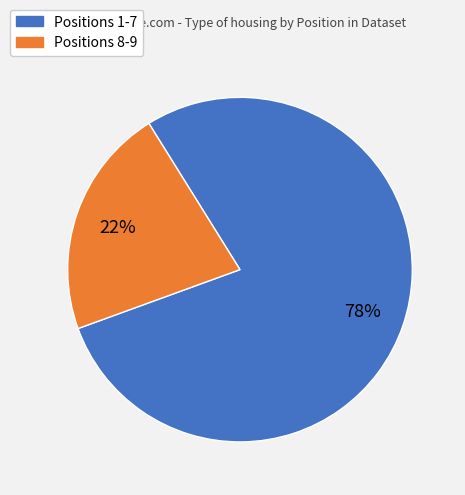

To the nearest percent, what is the average slice percentage?

50%